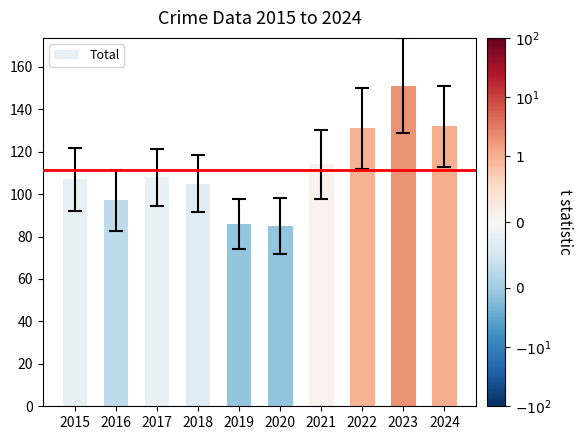

Read the value at 2023, to the nearest 5.

150